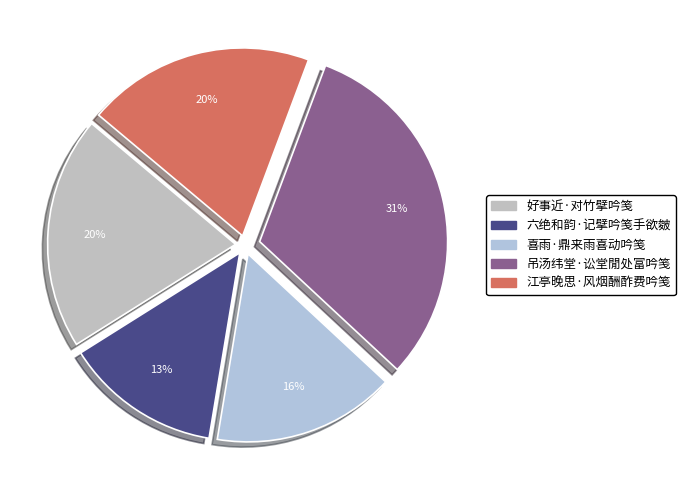

How many slices are in this pie chart?

5